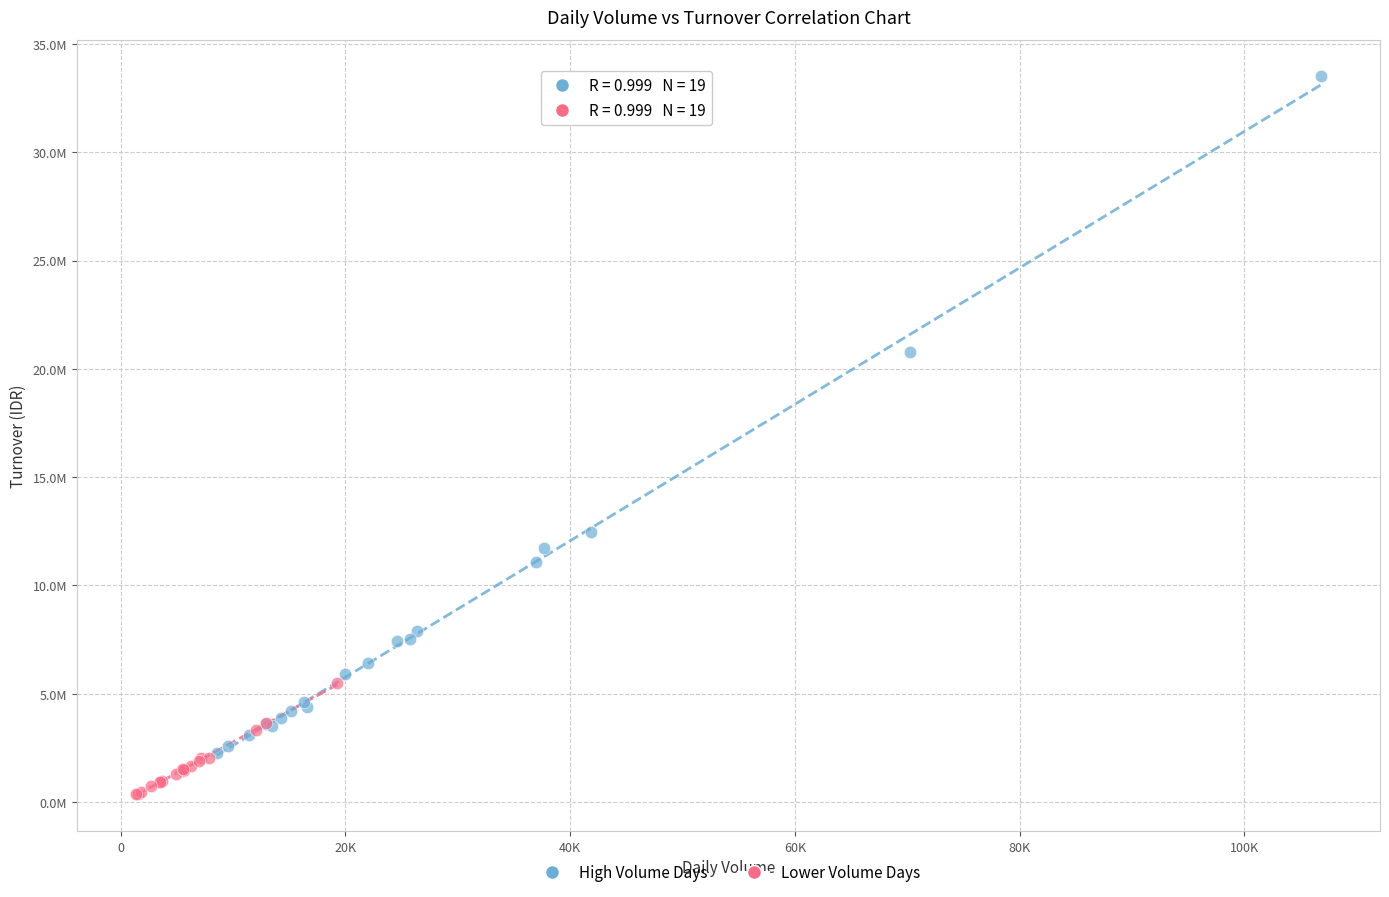

Which series has the widest spread of Y values?

High Volume Days